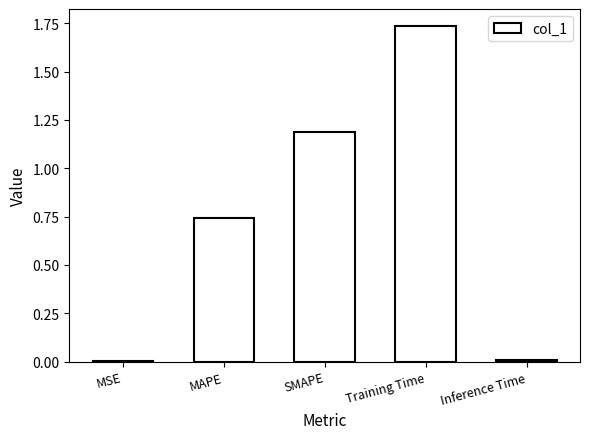

At which category does the chart reach its peak across all series?

Training Time